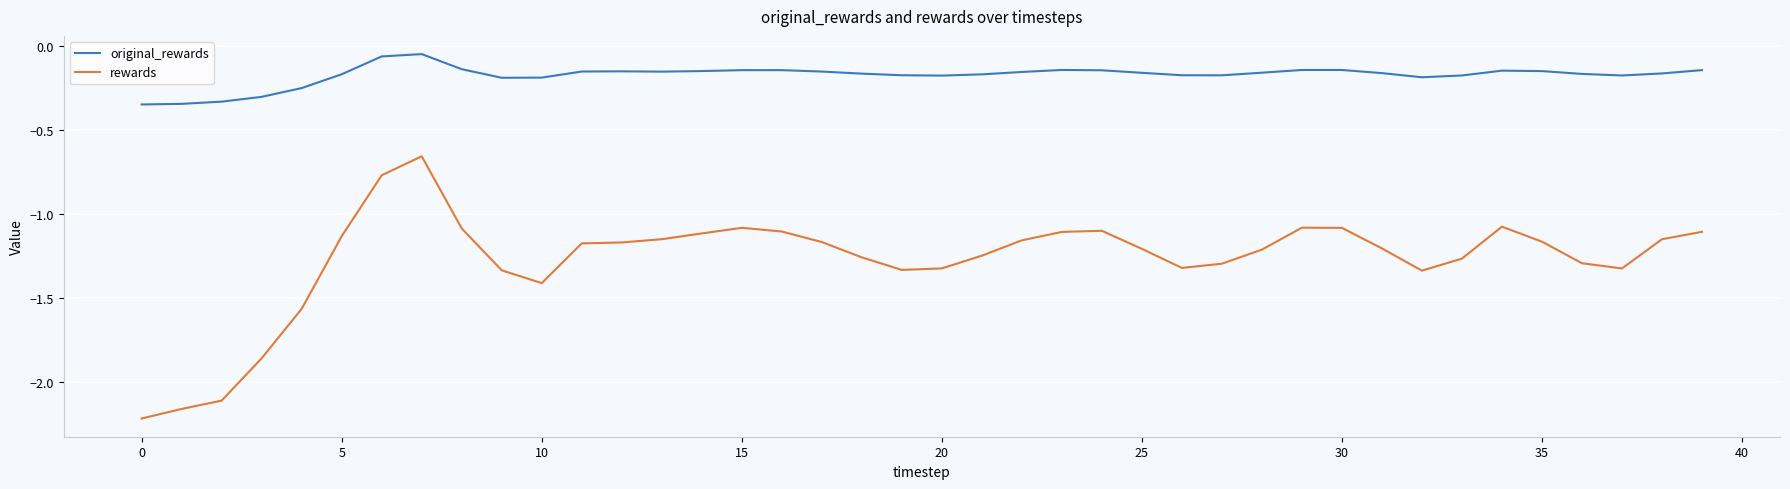

List the series in order of their peak value, highest first.

original_rewards, rewards